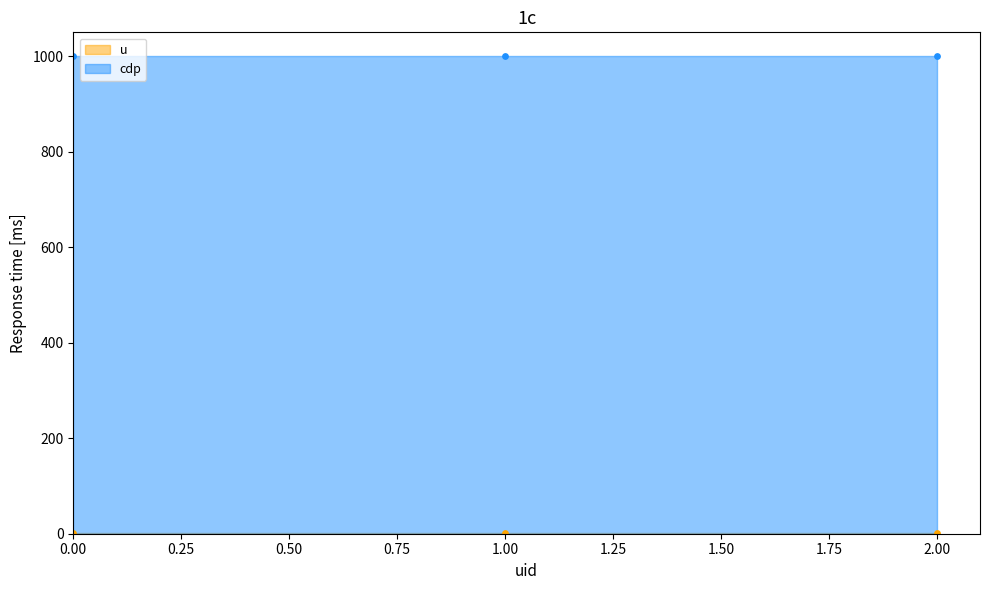

Which series reaches the maximum Y coordinate?

cdp